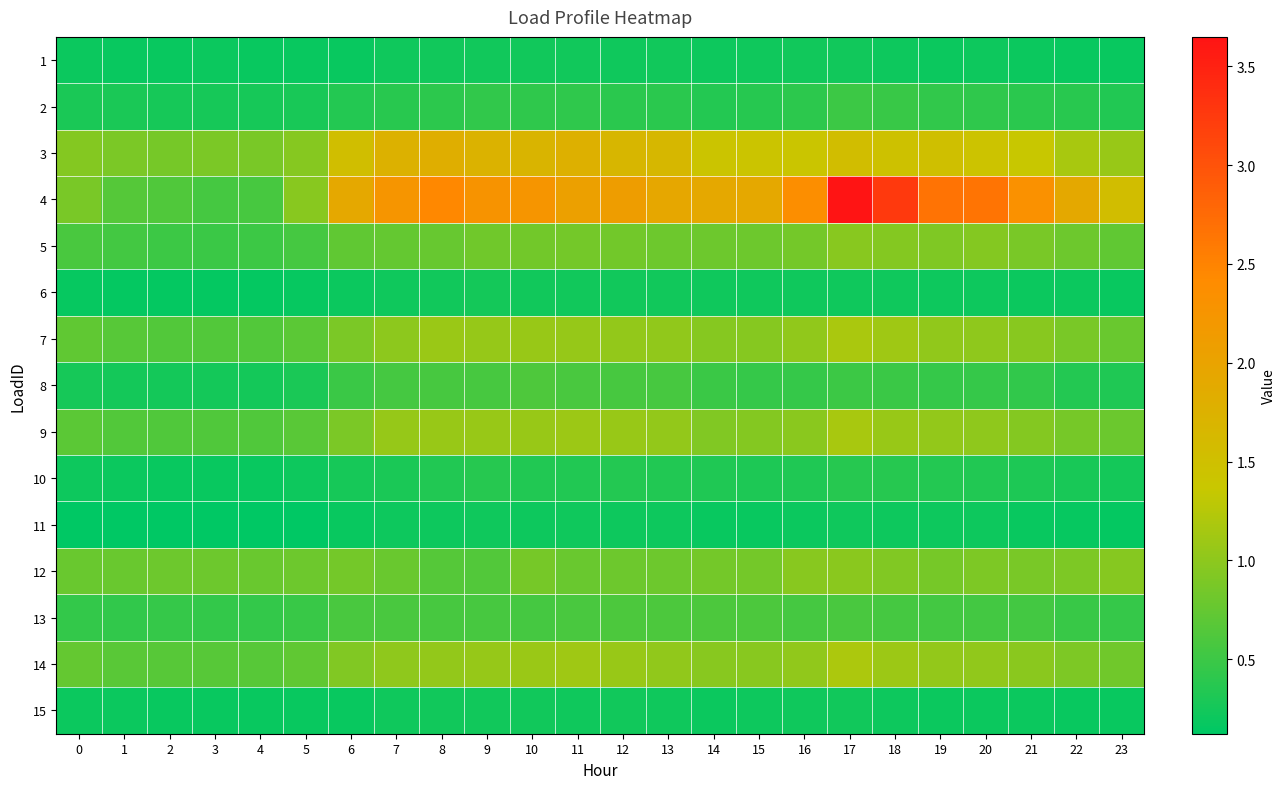

Reading right to left, what are all the values shown in this chart?

1: 23=0.2	22=0.2	21=0.2	20=0.2	19=0.2	18=0.2	17=0.2	16=0.2	15=0.2	14=0.2	13=0.2	12=0.2	11=0.2	10=0.2	9=0.2	8=0.2	7=0.2	6=0.2	5=0.2	4=0.2	3=0.2	2=0.2	1=0.2	0=0.2
2: 23=0.3	22=0.4	21=0.4	20=0.4	19=0.4	18=0.5	17=0.5	16=0.4	15=0.4	14=0.4	13=0.4	12=0.4	11=0.4	10=0.4	9=0.4	8=0.4	7=0.4	6=0.3	5=0.3	4=0.3	3=0.3	2=0.3	1=0.3	0=0.3
3: 23=1.1	22=1.2	21=1.4	20=1.4	19=1.5	18=1.5	17=1.5	16=1.4	15=1.4	14=1.4	13=1.6	12=1.7	11=1.8	10=1.7	9=1.7	8=1.8	7=1.7	6=1.5	5=1.0	4=0.9	3=0.9	2=0.9	1=0.9	0=0.9
4: 23=1.5	22=1.9	21=2.3	20=2.6	19=2.7	18=3.3	17=3.6	16=2.4	15=1.9	14=1.9	13=1.9	12=2.1	11=2.1	10=2.2	9=2.3	8=2.4	7=2.2	6=1.9	5=1.0	4=0.6	3=0.6	2=0.6	1=0.7	0=0.9
5: 23=0.7	22=0.8	21=0.9	20=0.9	19=0.9	18=0.9	17=1.0	16=0.9	15=0.8	14=0.8	13=0.8	12=0.8	11=0.8	10=0.8	9=0.8	8=0.8	7=0.7	6=0.7	5=0.6	4=0.5	3=0.5	2=0.5	1=0.5	0=0.6
6: 23=0.2	22=0.2	21=0.2	20=0.2	19=0.2	18=0.2	17=0.2	16=0.2	15=0.2	14=0.2	13=0.2	12=0.2	11=0.2	10=0.2	9=0.2	8=0.2	7=0.2	6=0.2	5=0.2	4=0.2	3=0.2	2=0.2	1=0.2	0=0.2
7: 23=0.8	22=0.9	21=1.0	20=1.0	19=1.0	18=1.1	17=1.2	16=1.0	15=1.0	14=1.0	13=1.0	12=1.0	11=1.1	10=1.1	9=1.0	8=1.1	7=1.0	6=0.9	5=0.7	4=0.6	3=0.6	2=0.6	1=0.7	0=0.7
8: 23=0.3	22=0.3	21=0.4	20=0.5	19=0.5	18=0.5	17=0.5	16=0.5	15=0.5	14=0.5	13=0.6	12=0.6	11=0.6	10=0.6	9=0.6	8=0.6	7=0.6	6=0.5	5=0.3	4=0.3	3=0.2	2=0.2	1=0.3	0=0.3
9: 23=0.8	22=0.9	21=0.9	20=1.0	19=1.0	18=1.1	17=1.2	16=1.0	15=0.9	14=0.9	13=1.0	12=1.1	11=1.1	10=1.1	9=1.1	8=1.1	7=1.0	6=0.9	5=0.7	4=0.6	3=0.6	2=0.6	1=0.6	0=0.7
10: 23=0.3	22=0.3	21=0.3	20=0.3	19=0.3	18=0.4	17=0.4	16=0.3	15=0.3	14=0.3	13=0.3	12=0.3	11=0.3	10=0.3	9=0.4	8=0.3	7=0.3	6=0.3	5=0.2	4=0.2	3=0.2	2=0.2	1=0.2	0=0.2
11: 23=0.2	22=0.2	21=0.2	20=0.2	19=0.2	18=0.2	17=0.2	16=0.2	15=0.2	14=0.2	13=0.2	12=0.2	11=0.2	10=0.2	9=0.2	8=0.2	7=0.2	6=0.2	5=0.1	4=0.1	3=0.1	2=0.1	1=0.1	0=0.1
12: 23=1.0	22=0.9	21=0.9	20=0.9	19=0.9	18=0.9	17=1.0	16=1.0	15=0.8	14=0.8	13=0.8	12=0.8	11=0.8	10=0.9	9=0.6	8=0.7	7=0.8	6=0.8	5=0.8	4=0.8	3=0.8	2=0.8	1=0.8	0=0.8
13: 23=0.5	22=0.5	21=0.5	20=0.5	19=0.5	18=0.6	17=0.6	16=0.6	15=0.6	14=0.6	13=0.6	12=0.6	11=0.6	10=0.6	9=0.6	8=0.6	7=0.6	6=0.6	5=0.5	4=0.4	3=0.4	2=0.5	1=0.4	0=0.4
14: 23=0.8	22=0.9	21=1.0	20=1.0	19=1.0	18=1.1	17=1.2	16=1.0	15=1.0	14=1.0	13=1.0	12=1.1	11=1.1	10=1.1	9=1.1	8=1.0	7=1.0	6=0.9	5=0.7	4=0.7	3=0.7	2=0.7	1=0.7	0=0.7
15: 23=0.2	22=0.2	21=0.2	20=0.2	19=0.2	18=0.2	17=0.2	16=0.2	15=0.2	14=0.2	13=0.2	12=0.2	11=0.2	10=0.2	9=0.2	8=0.2	7=0.2	6=0.2	5=0.2	4=0.2	3=0.2	2=0.2	1=0.2	0=0.2